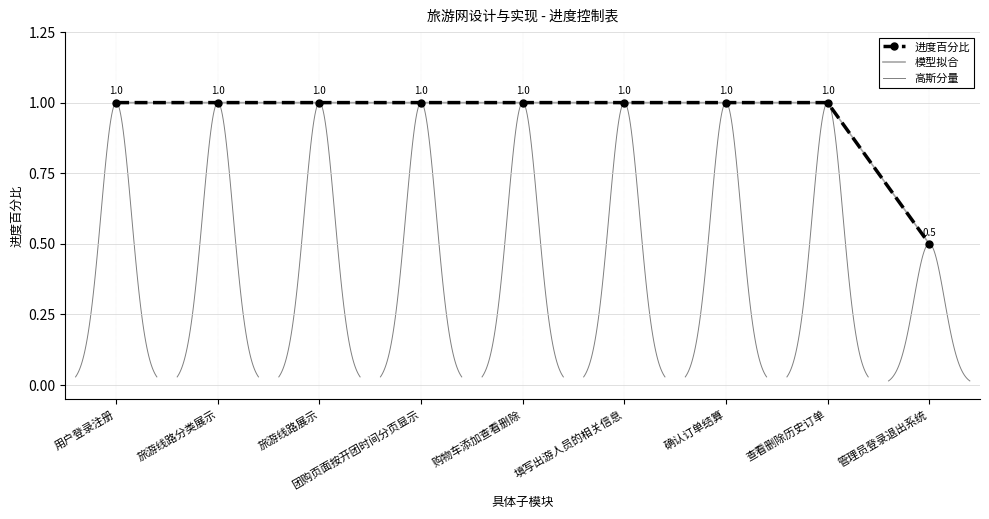

Which category has the highest value across all series?

用户登录注册